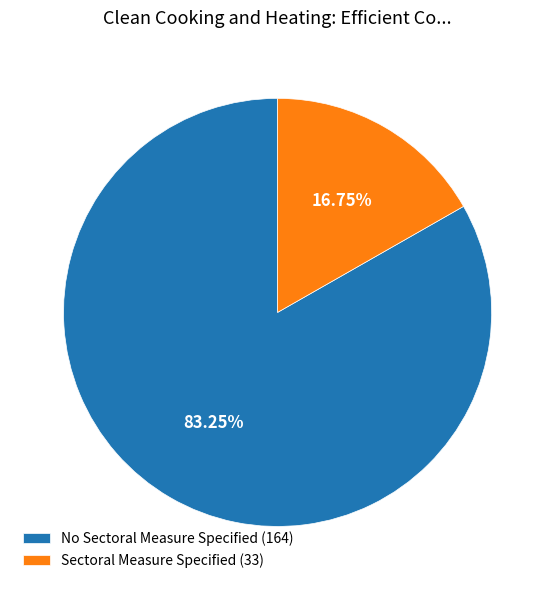

Rank the categories by value from lowest to highest.

Sectoral Measure Specified, No Sectoral Measure Specified